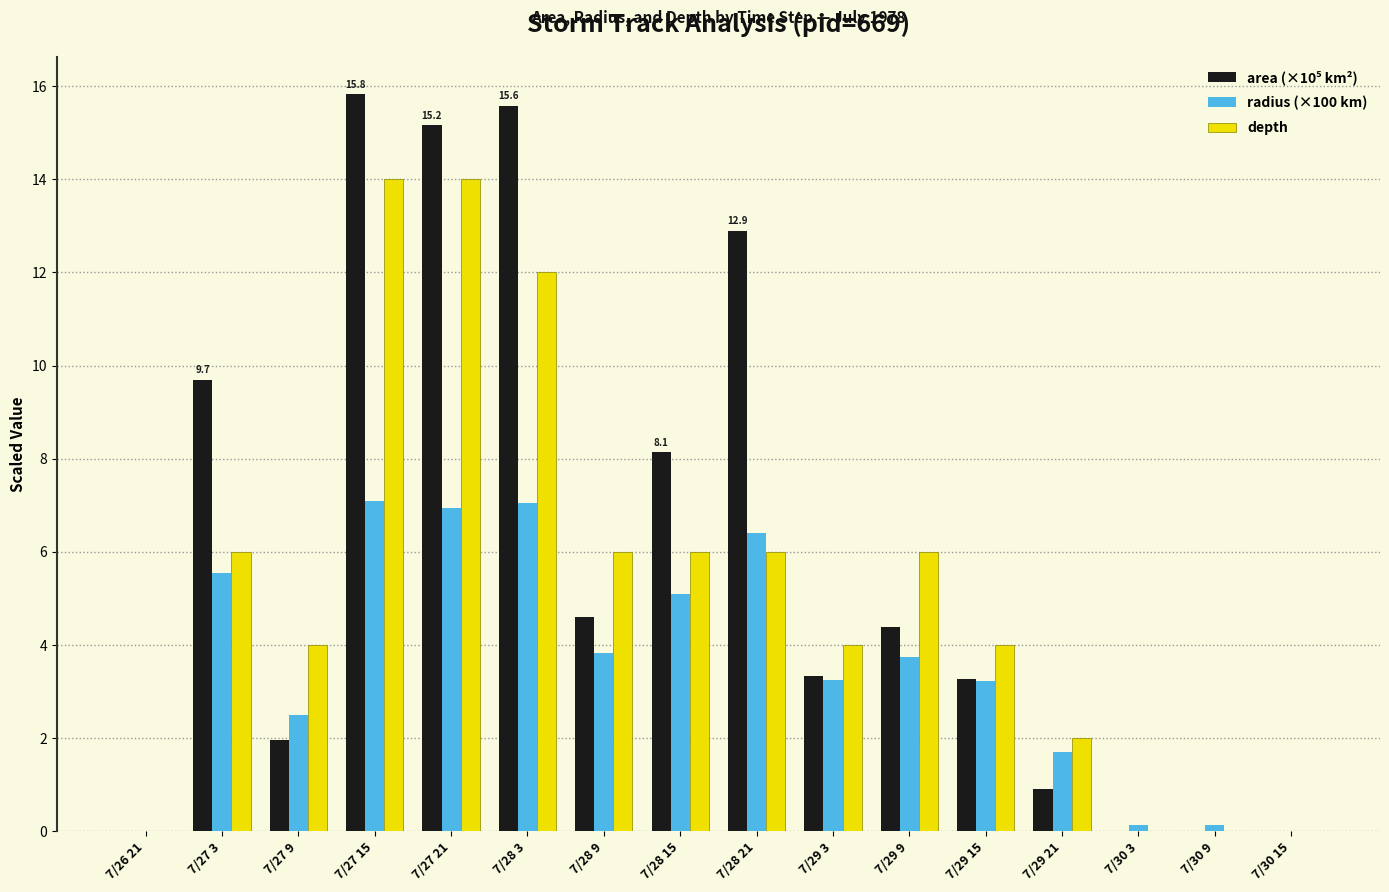

Are the bars horizontal?

No